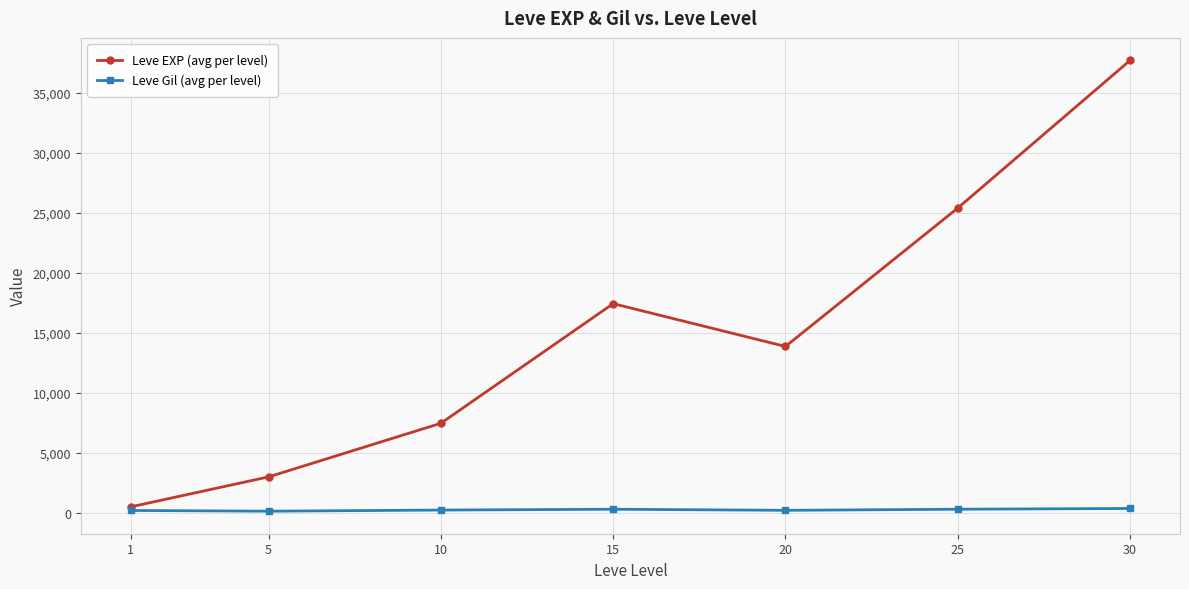

What is the value of the Leve EXP (avg per level) point at the 6th from the left?

25410.0